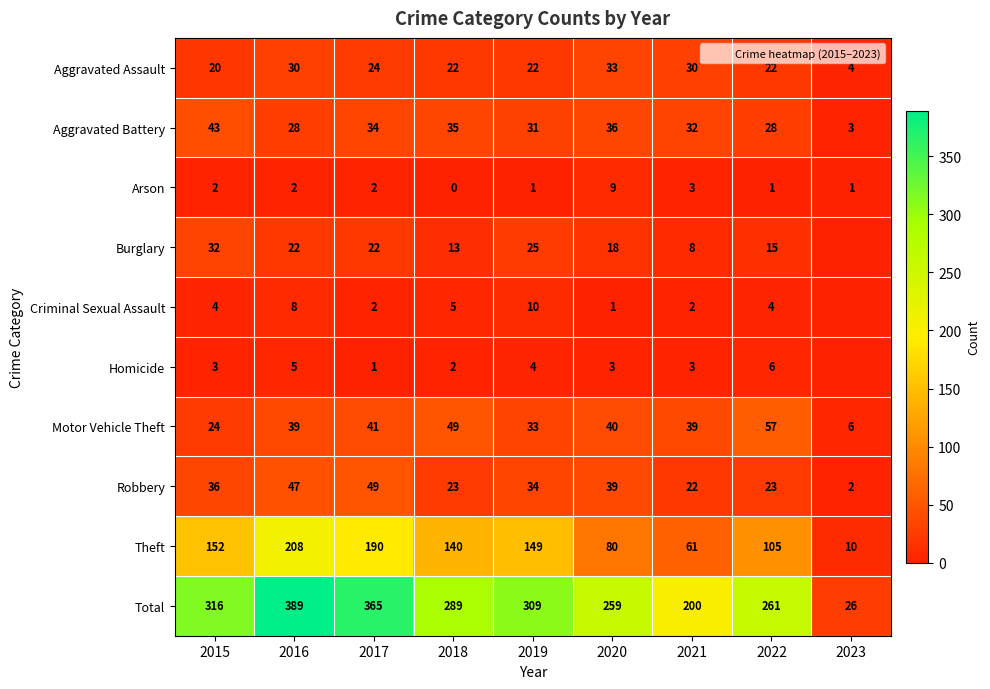

What is the difference between the maximum and second lowest values in the Criminal Sexual Assault series?

9